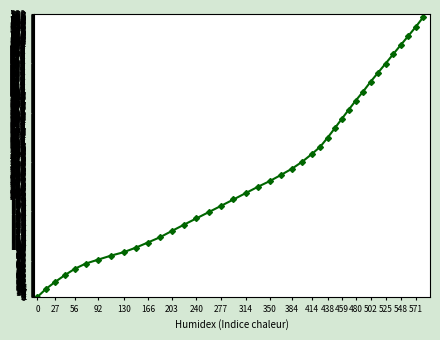

True or false: there are more than 1 points higher than both neighbors.

False